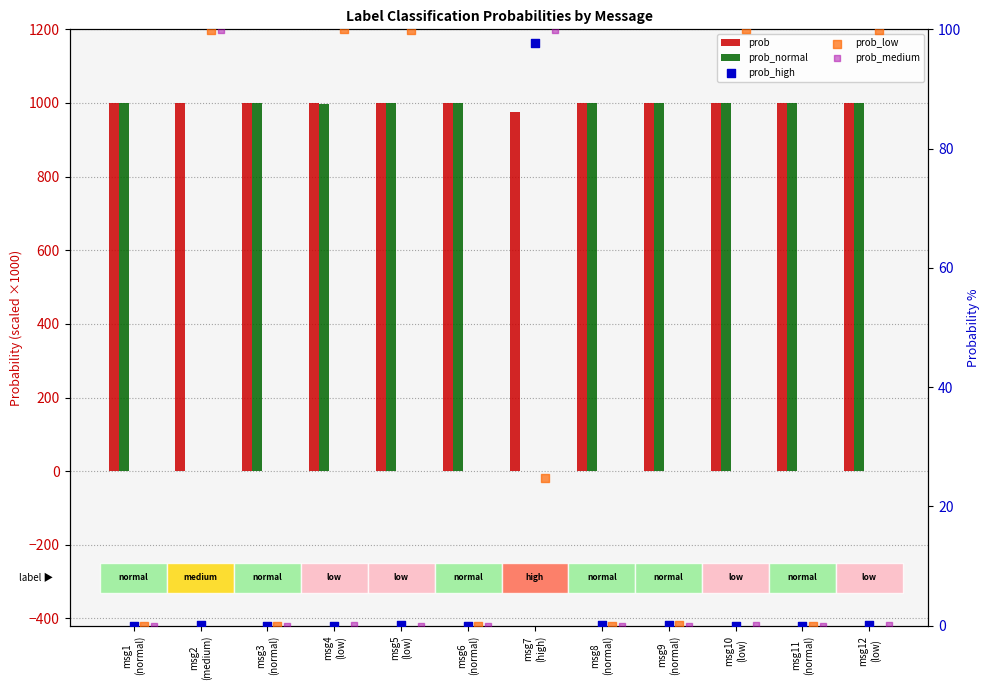

Which series reaches the minimum Y coordinate?

prob_medium